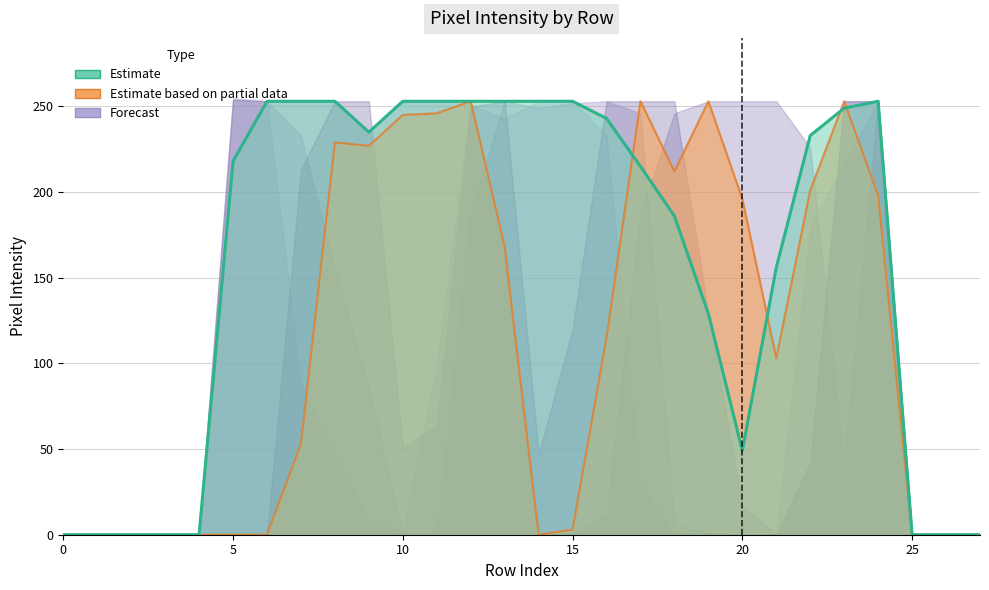

Does the chart have visible grid lines?

Yes